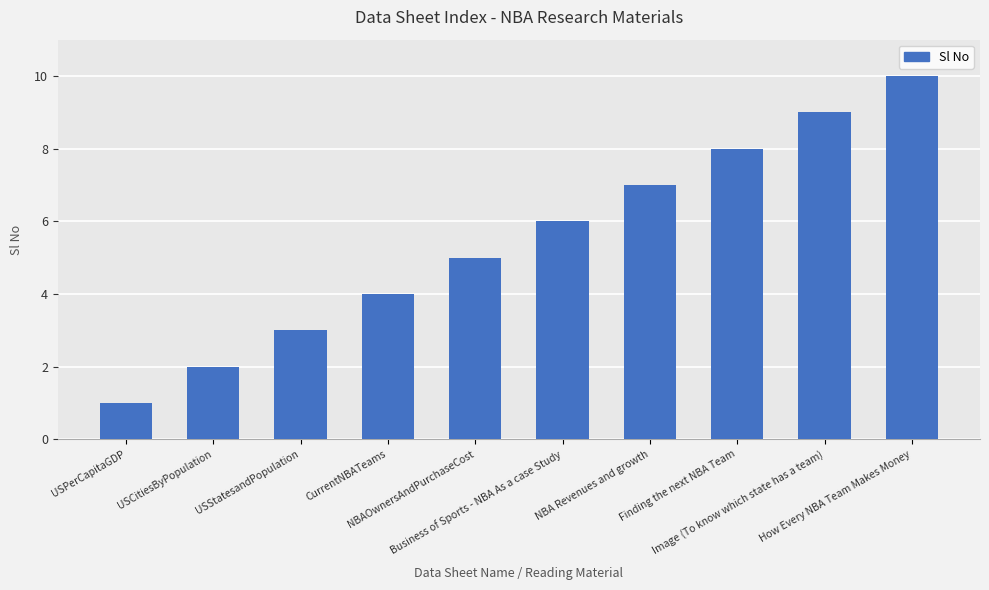

Reading left to right, what are all the values shown in this chart?

USPerCapitaGDP=1	USCitiesByPopulation=2	USStatesandPopulation=3	CurrentNBATeams=4	NBAOwnersAndPurchaseCost=5	Business of Sports - NBA As a case Study=6	NBA Revenues and growth=7	Finding the next NBA Team=8	Image (To know which state has a team)=9	How Every NBA Team Makes Money=10